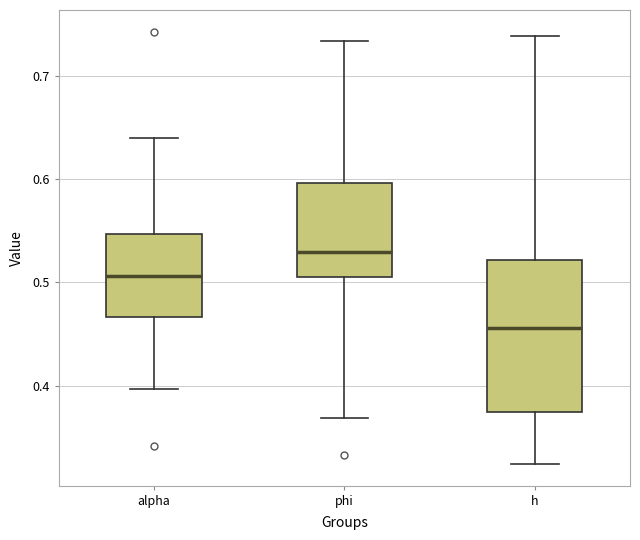

Comparing the boxes themselves (not the whiskers), which one is the tallest?

h